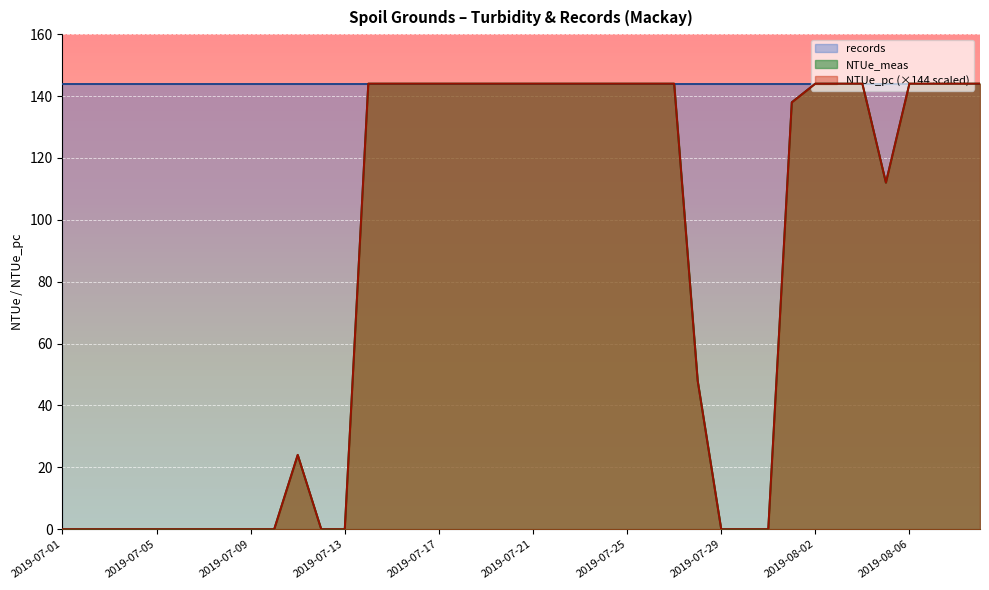

Where is the first local maximum for NTUe_pc?

2019-07-11